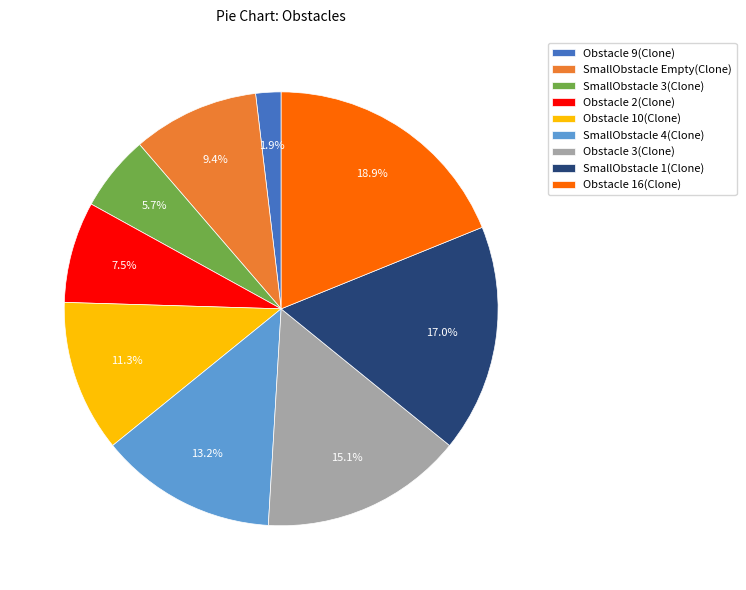

Does SmallObstacle Empty(Clone) account for over 50% of the chart?

No